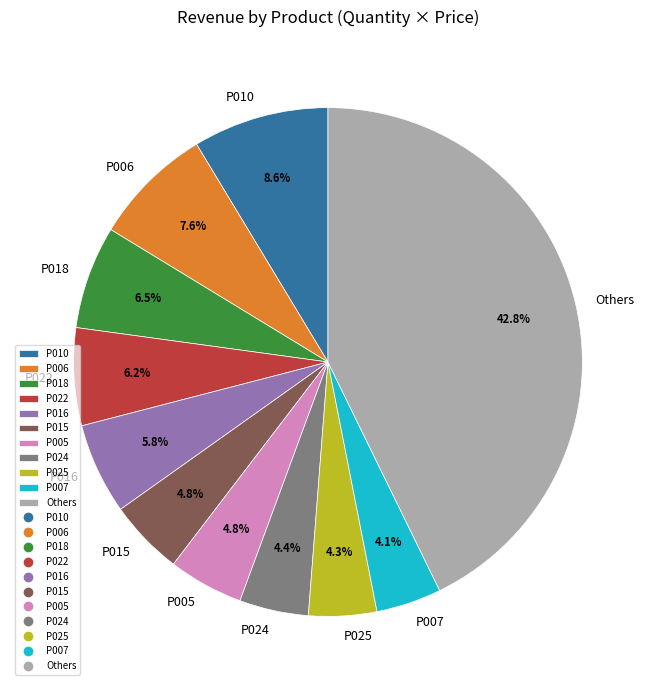

Does any single category account for the majority?

No